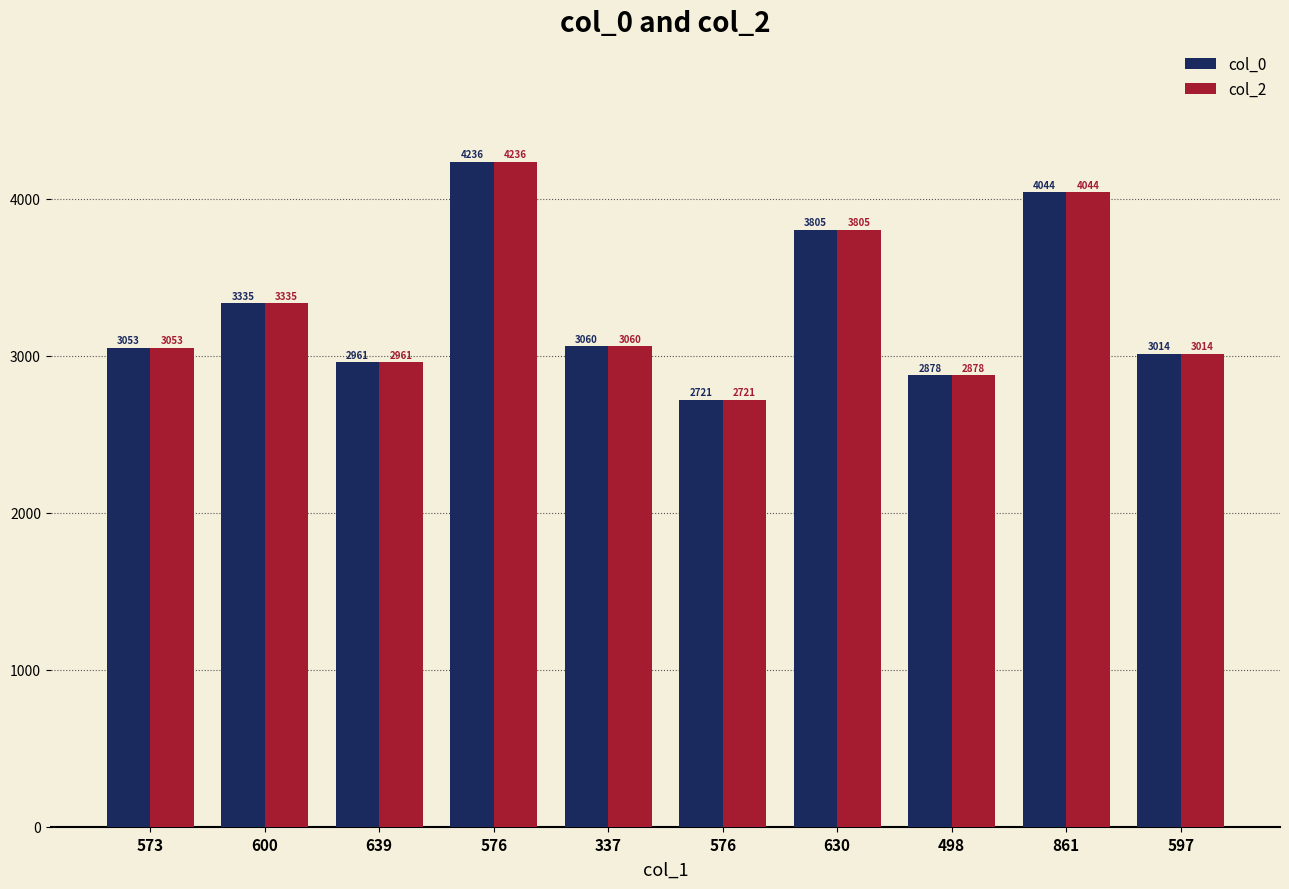

What are all the series names shown in the legend?

col_0, col_2